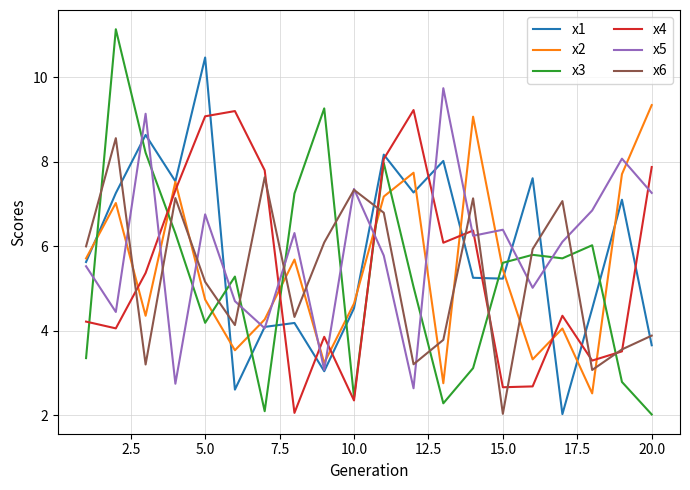

How many categories are shown in the chart?

20